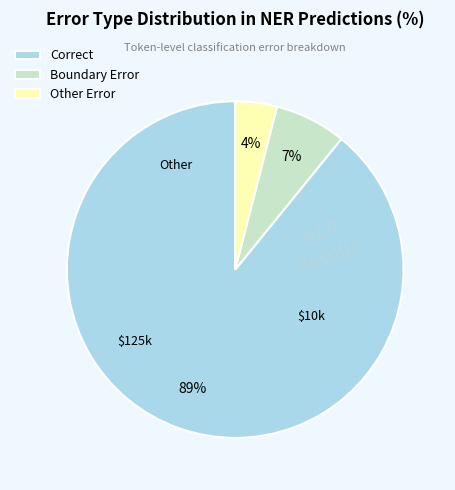

What is the largest slice in the pie chart?

Correct